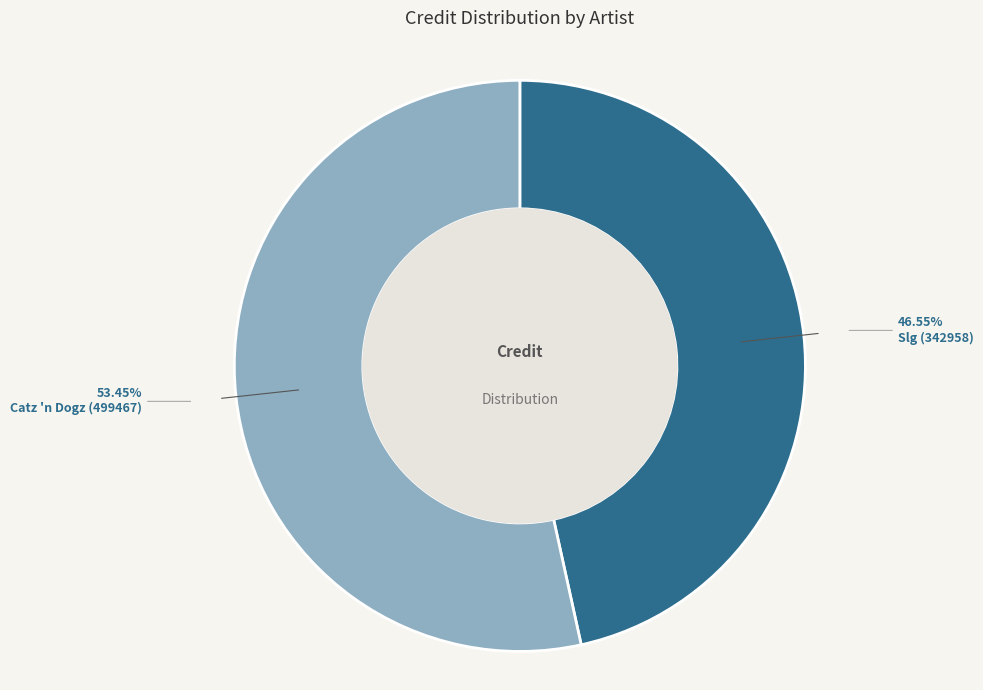

Is there a majority slice in this chart?

Yes